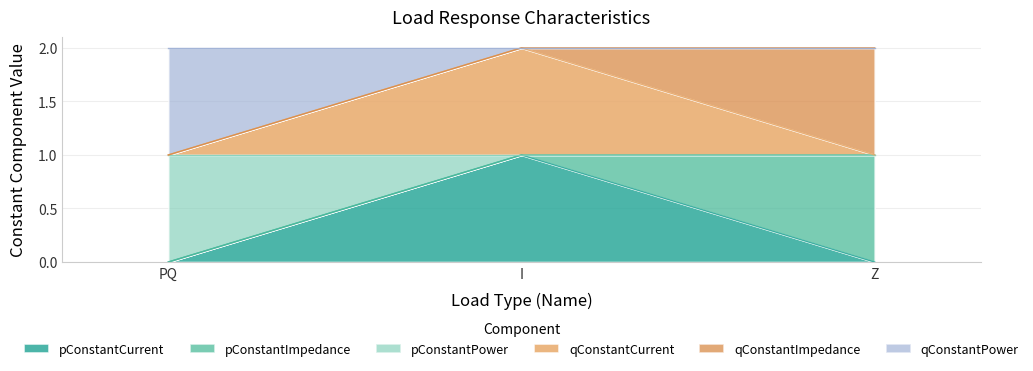

What is the label of the 1st point from the left?

PQ